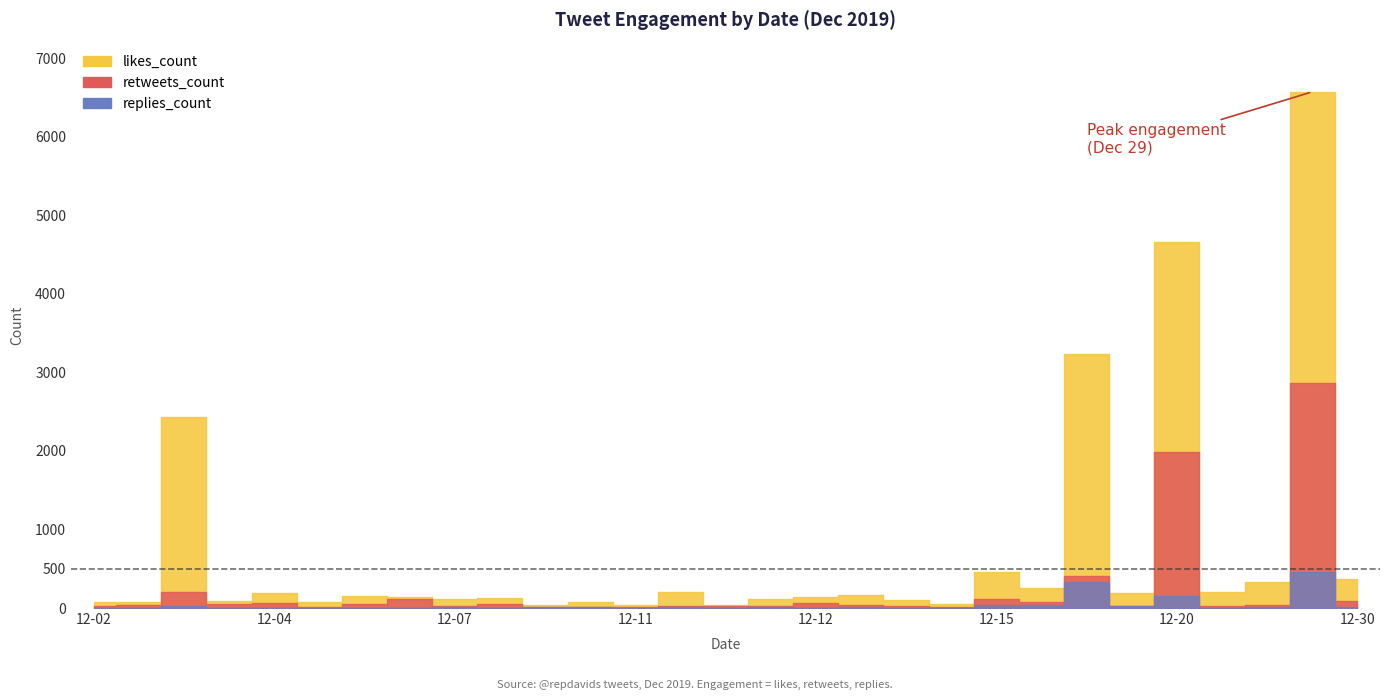

True or false: retweets_count and replies_count cross at least once.

False